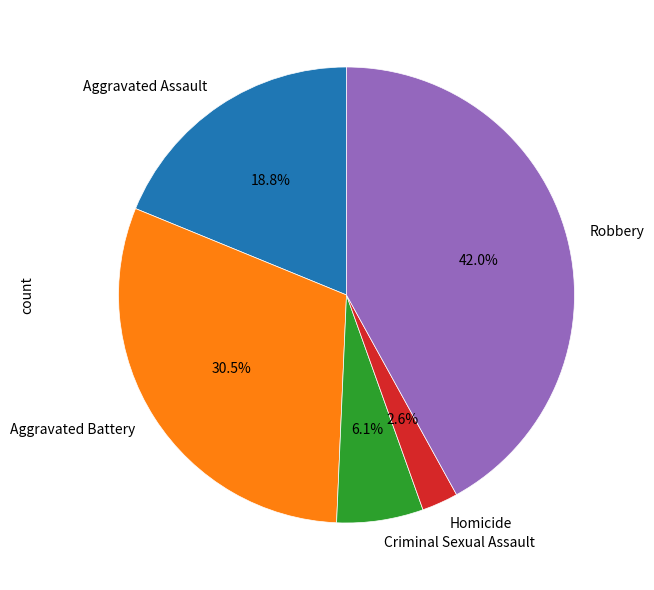

Is there any slice that represents more than half of the pie?

No